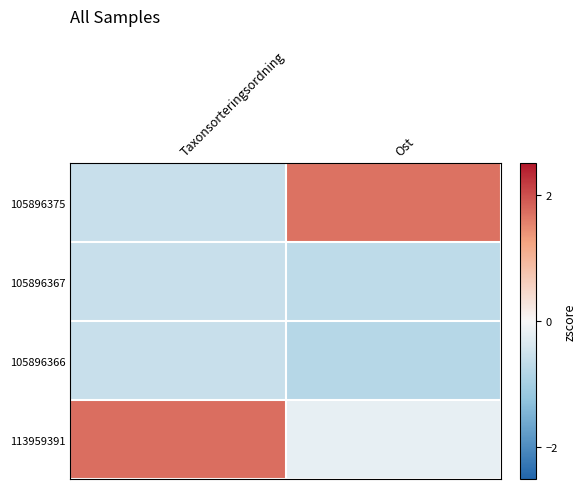

Reading right to left, list all the values displayed in this chart.

105896375: Ost=1.7	Taxonsorteringsordning=-0.6
105896367: Ost=-0.7	Taxonsorteringsordning=-0.6
105896366: Ost=-0.8	Taxonsorteringsordning=-0.6
113959391: Ost=-0.2	Taxonsorteringsordning=1.7